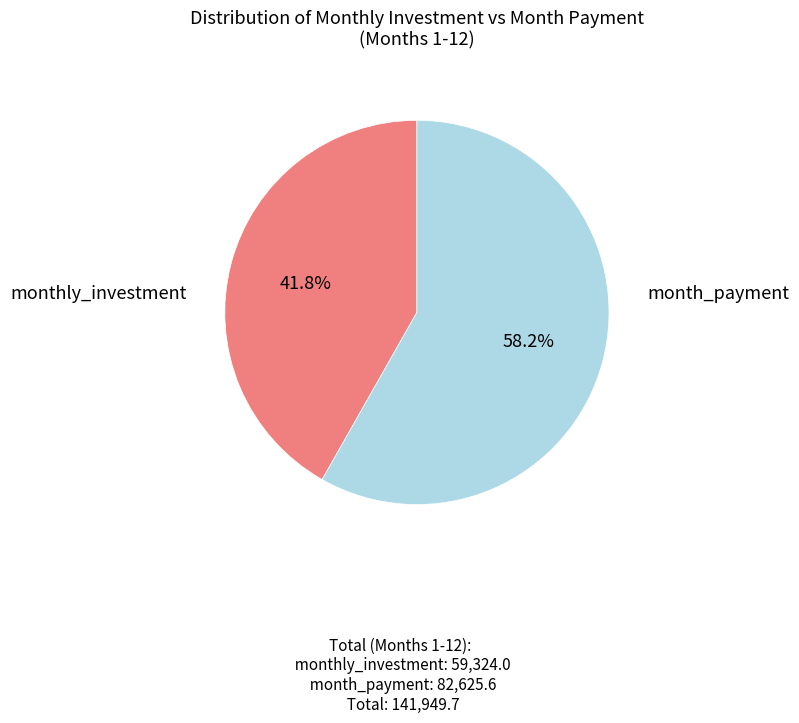

Does any single category account for the majority?

Yes